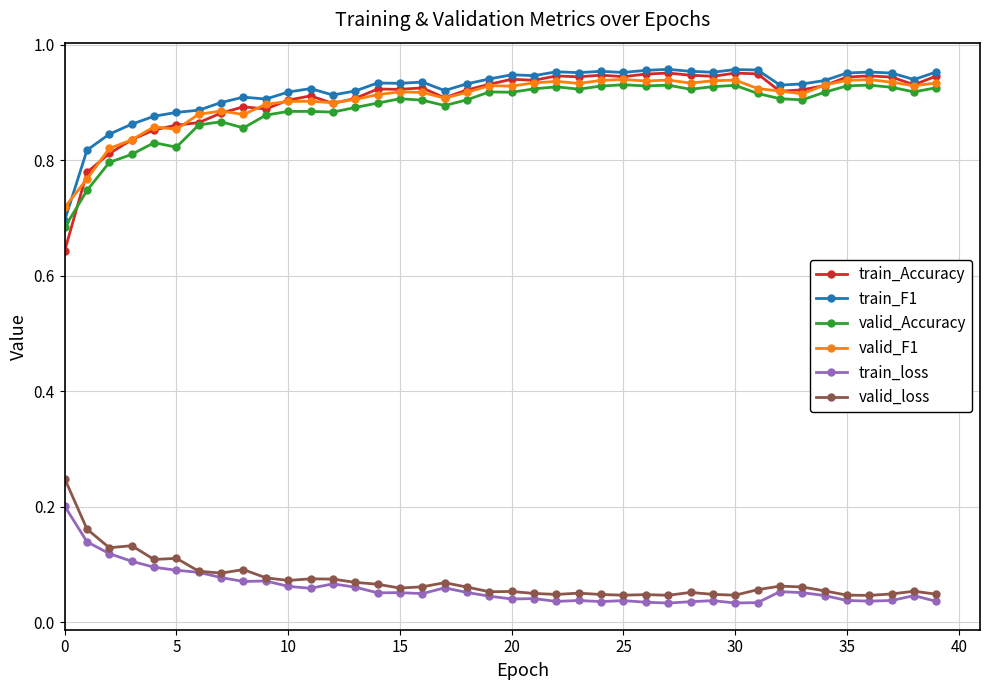

True or false: train_loss has more than 0 points higher than both neighbors.

True